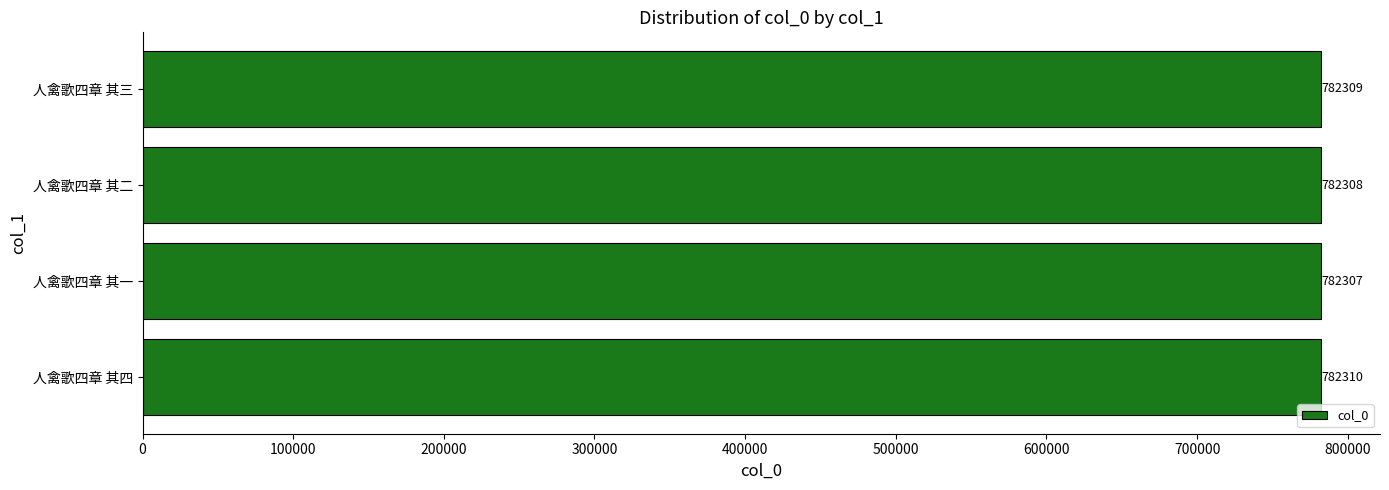

What is the change in value from 人禽歌四章 其四 to 人禽歌四章 其一?

-3